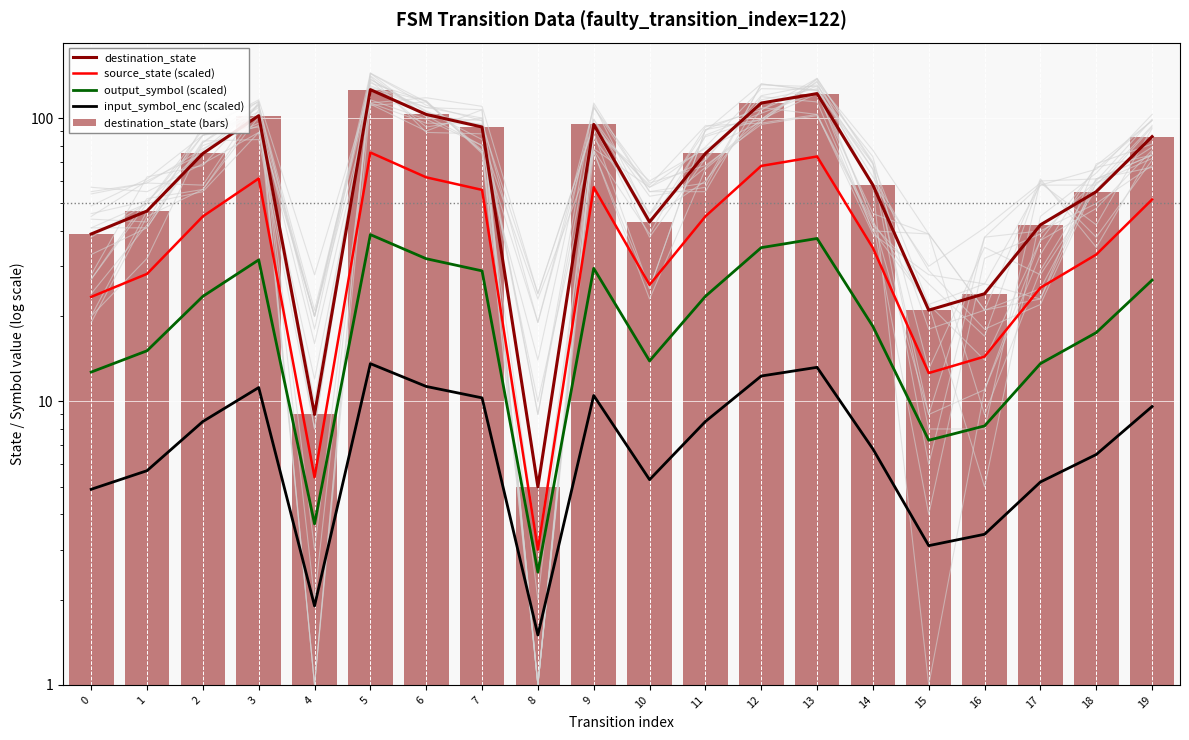

What is the greatest value displayed?

126.0